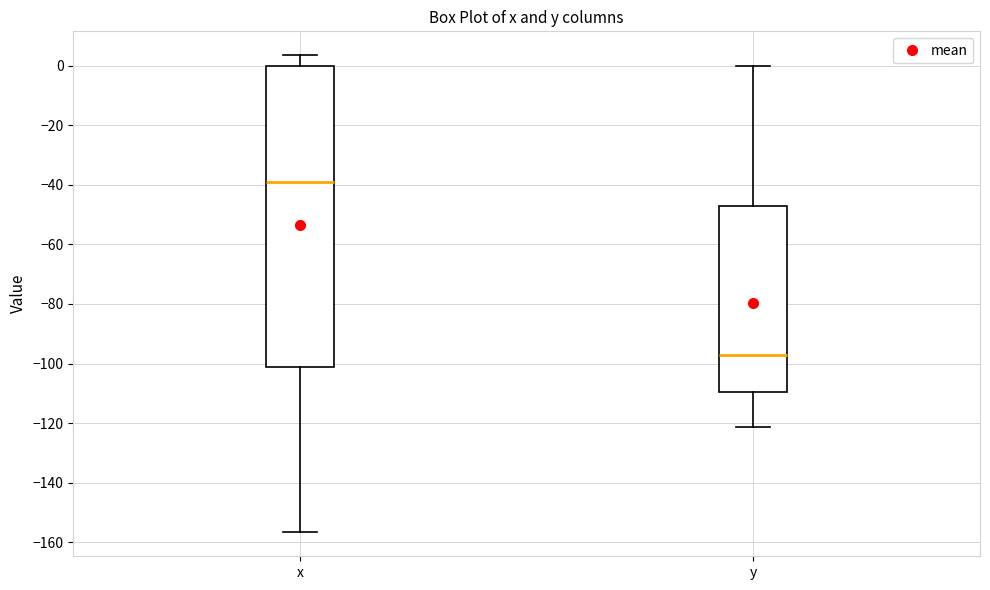

Reading left to right, transcribe this box plot: for each box, give where its median line is, the range the box spans, and where its two whiskers end, as read against the y-axis. The values are not printed on the chart, so give them approximately, as read against the axis.

x: median -40, box -102 to 0, whiskers -156 to 4
y: median -98, box -110 to -48, whiskers -122 to 0